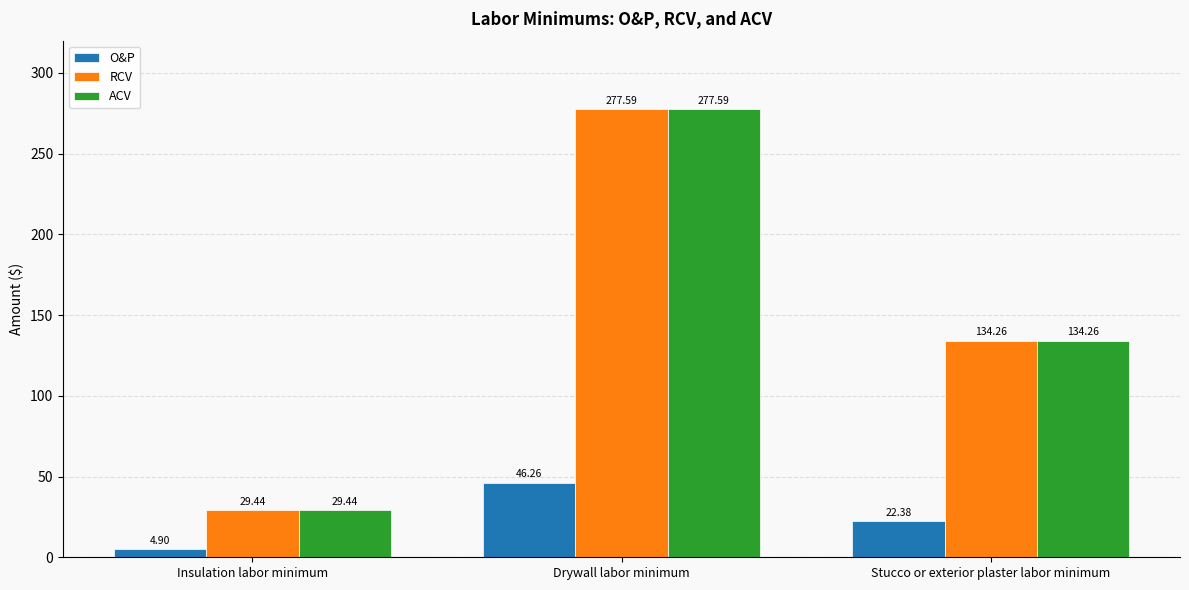

What is the total value across all series at Stucco or exterior plaster labor minimum?

290.9